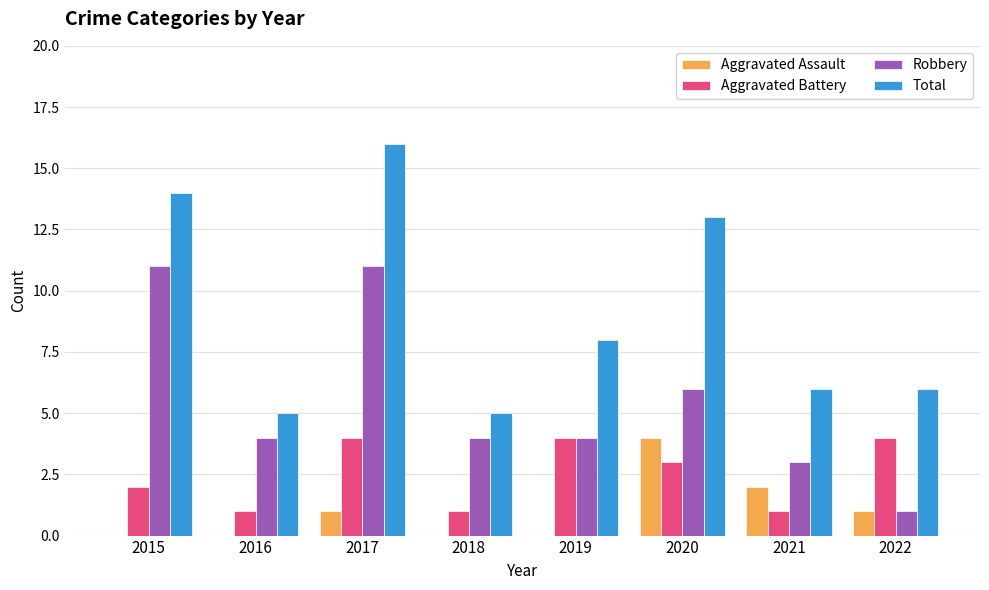

What are all the series names shown in the legend?

Aggravated Assault, Aggravated Battery, Robbery, Total